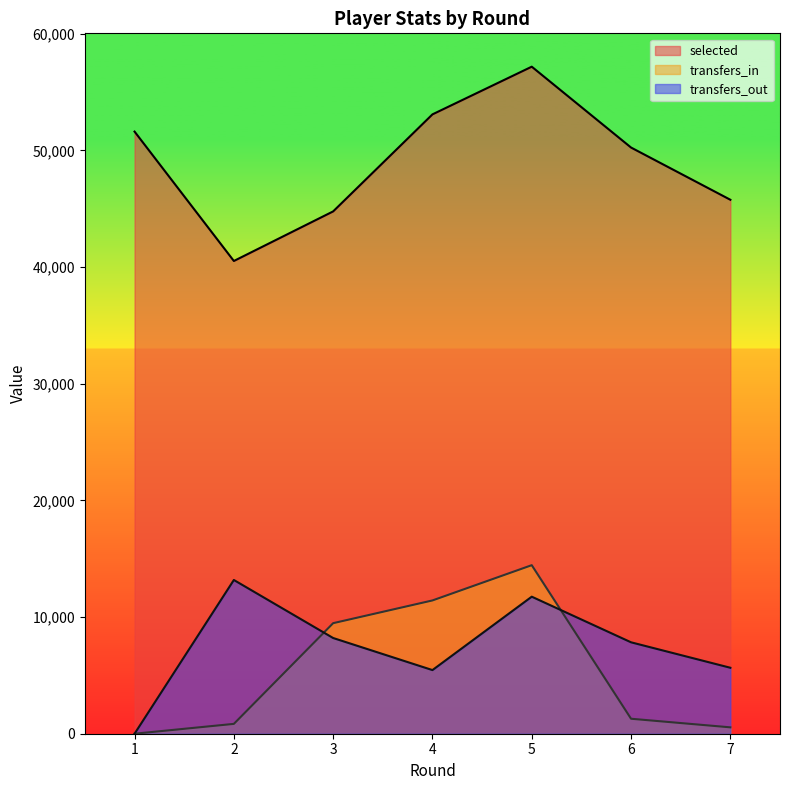

The transfers_in series shows 13037 at 3. True or false?

False